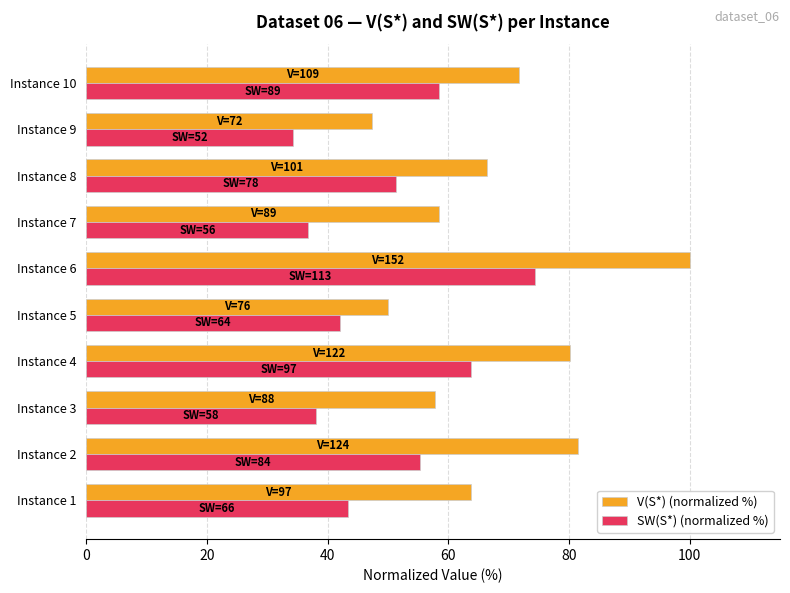

What is the difference between the second highest and minimum values in the SW(S*) (normalized %) series?

29.6